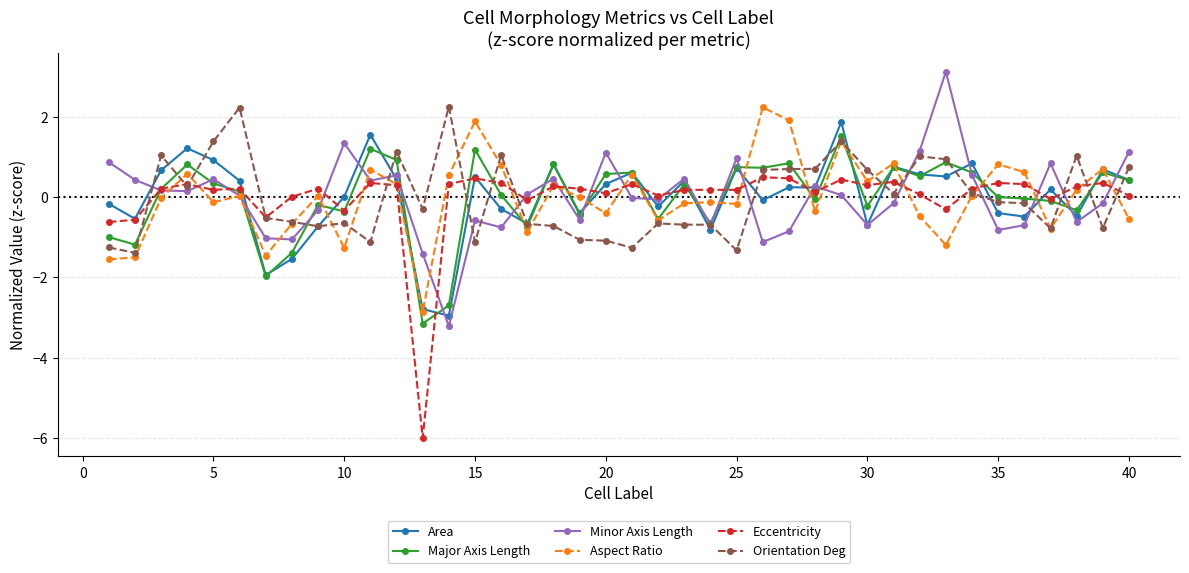

What is the maximum value for Area?

1.9